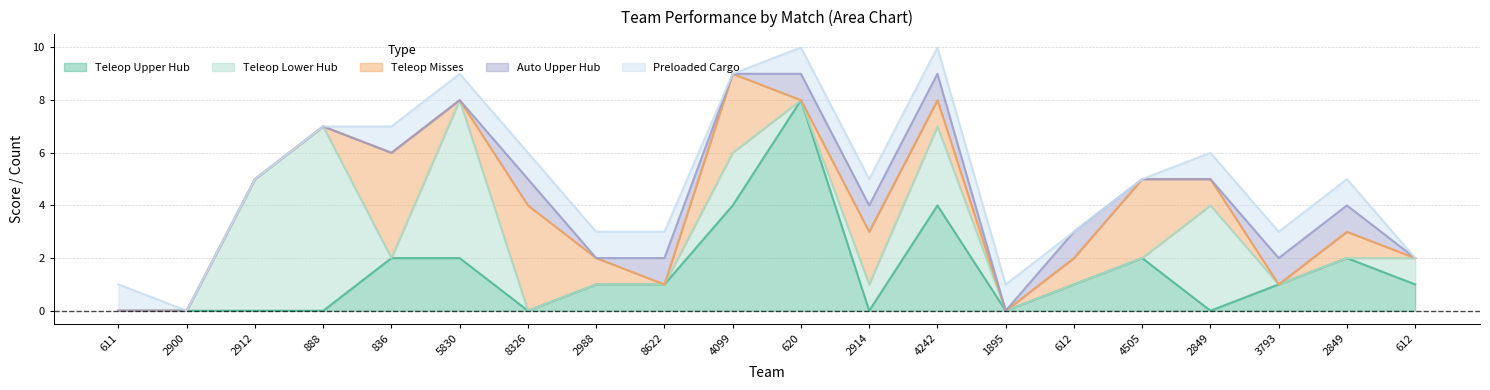

What is the greatest value displayed?

8